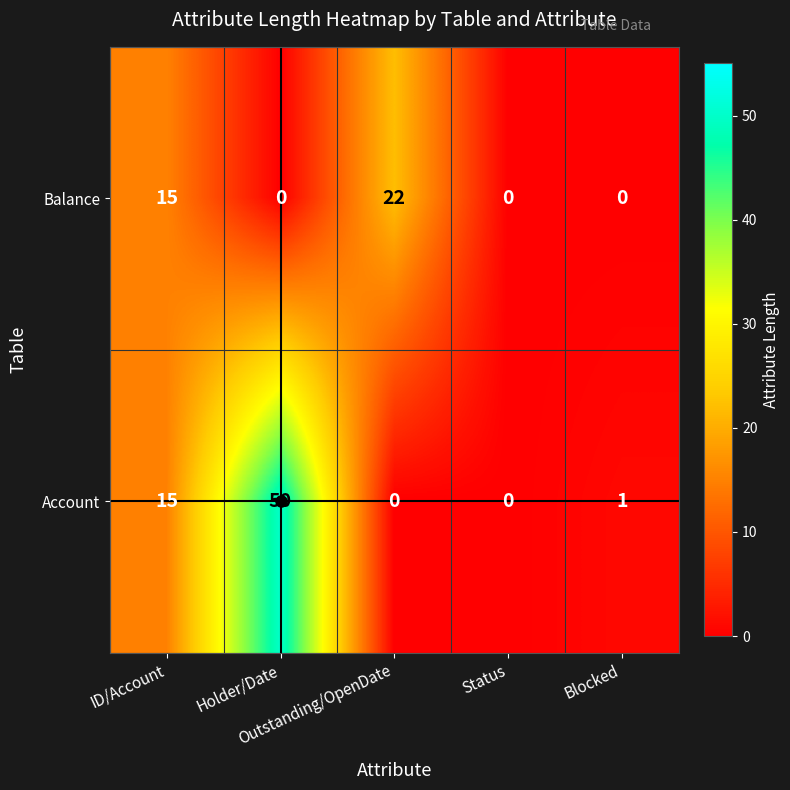

How many distinct data groups are displayed?

2